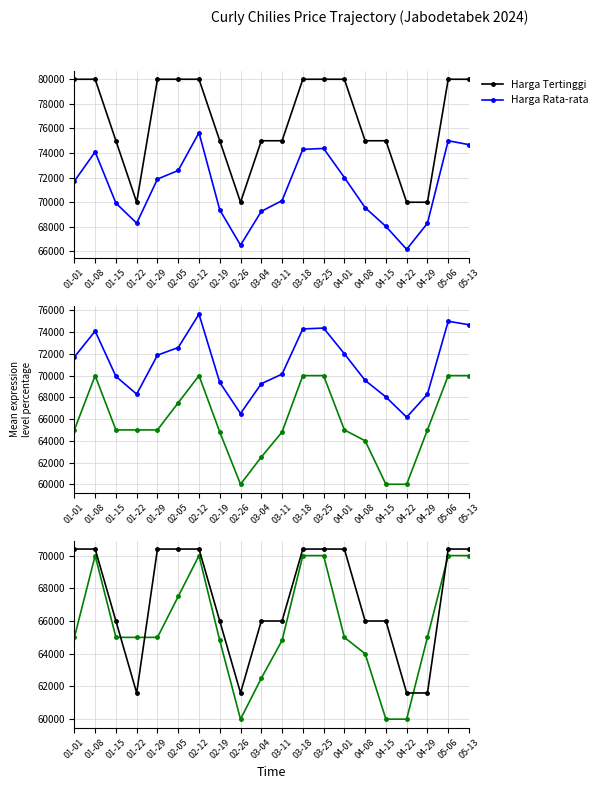

True or false: Harga Rata-rata and Harga Terendah intersect in this chart.

False